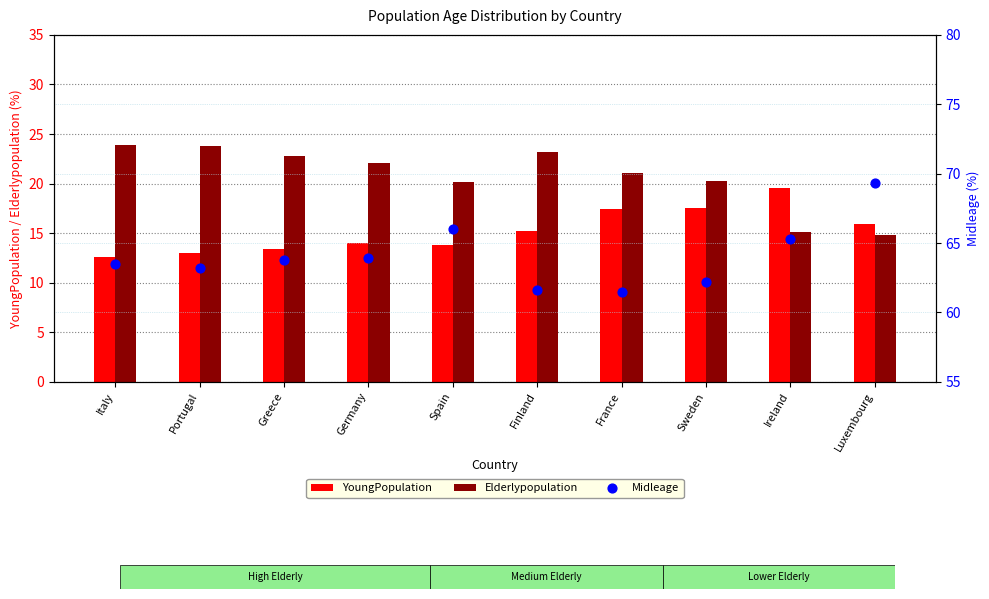

At how many categories does at least one series exceed 18?

10